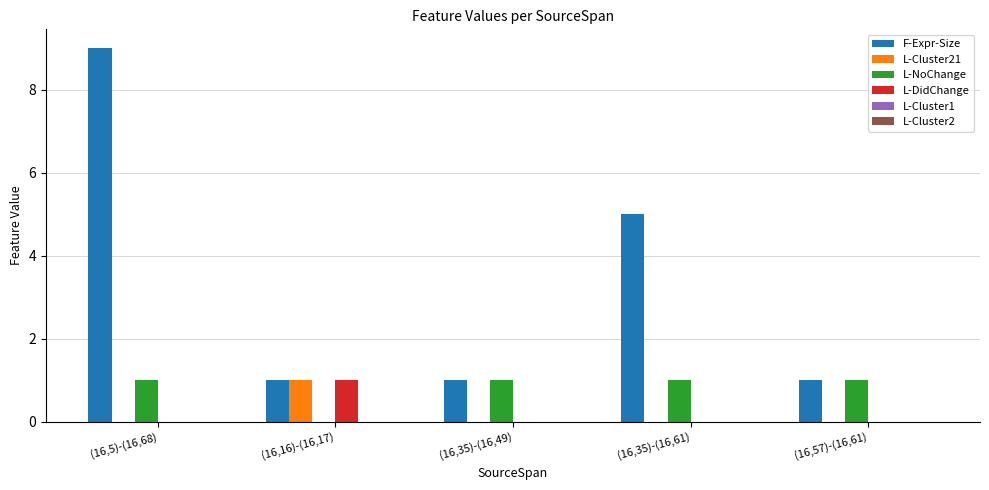

How many groups of bars are there?

5